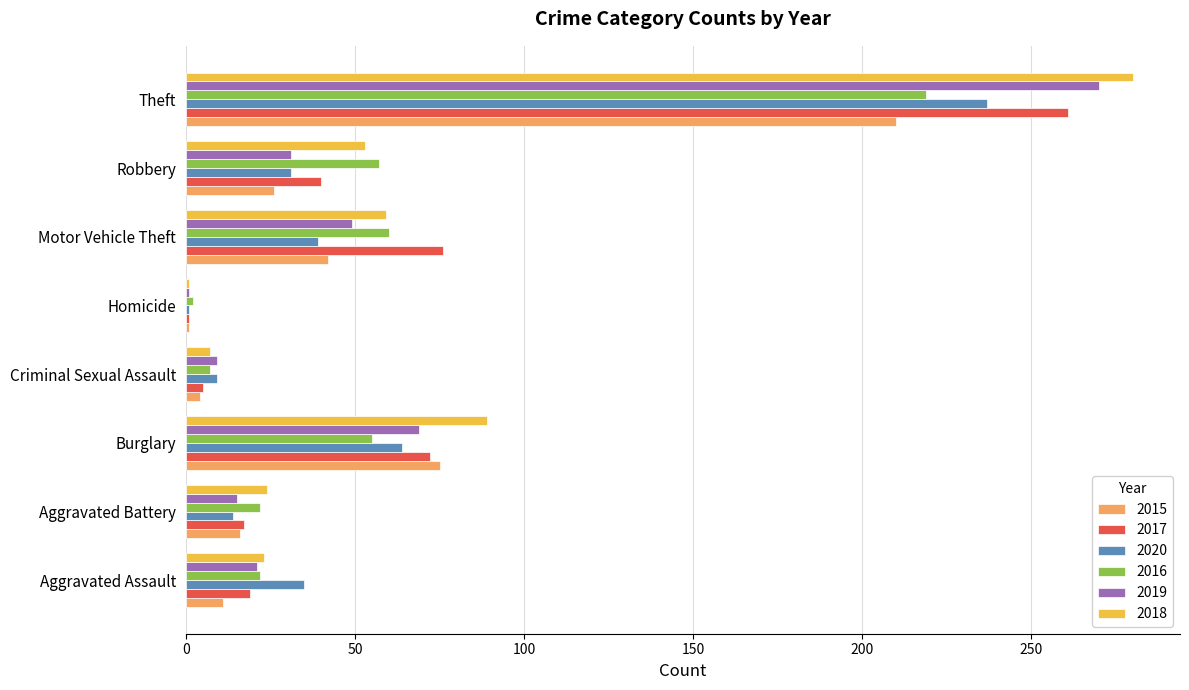

What is the sum of the 2020 values at Aggravated Assault and Burglary?

99